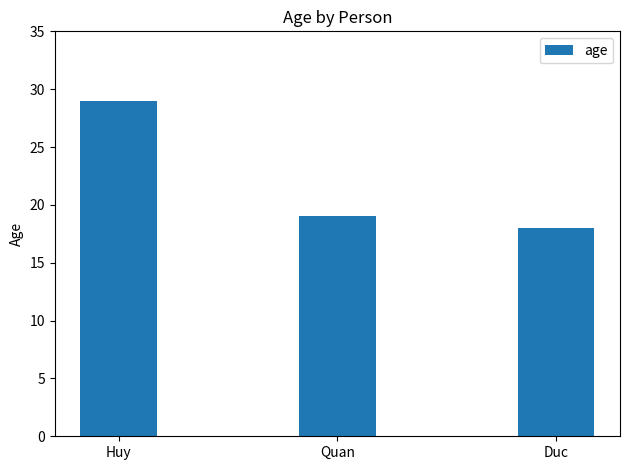

Rank the categories by value from lowest to highest.

Duc, Quan, Huy